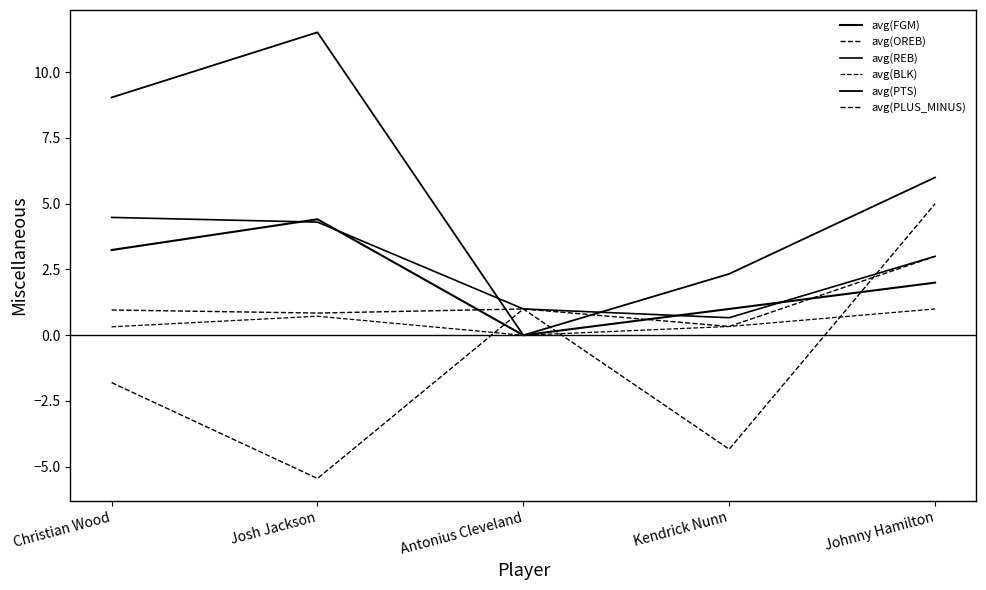

How many lines are shown in the chart?

6